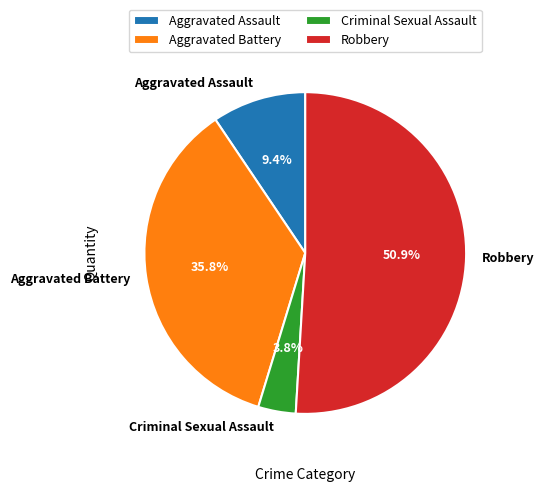

Rank the categories by value from lowest to highest.

Criminal Sexual Assault, Aggravated Assault, Aggravated Battery, Robbery